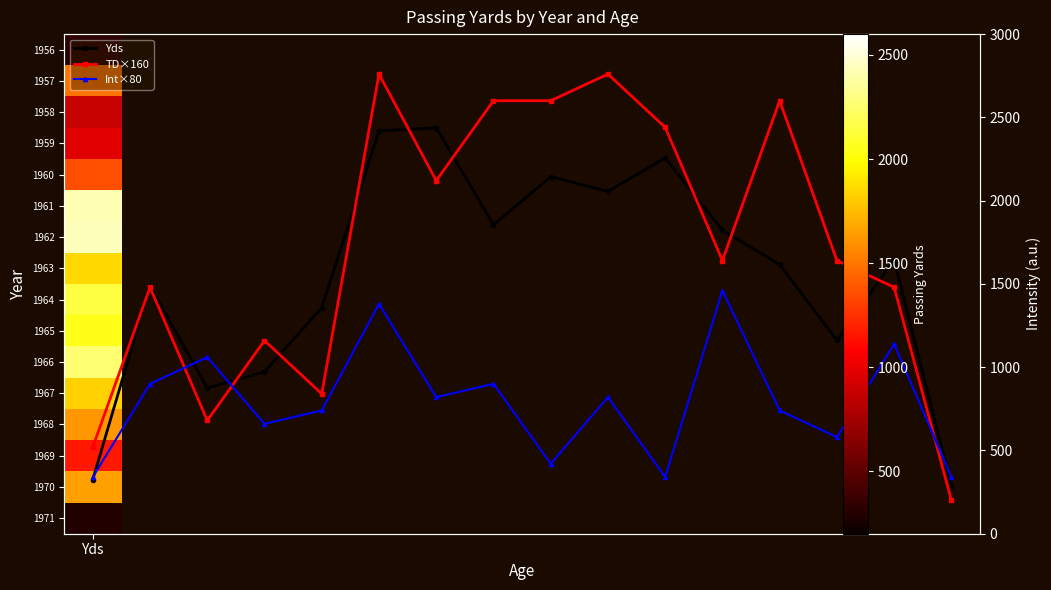

List the series in order of their peak value, highest first.

TD×160, Yds, Int×80